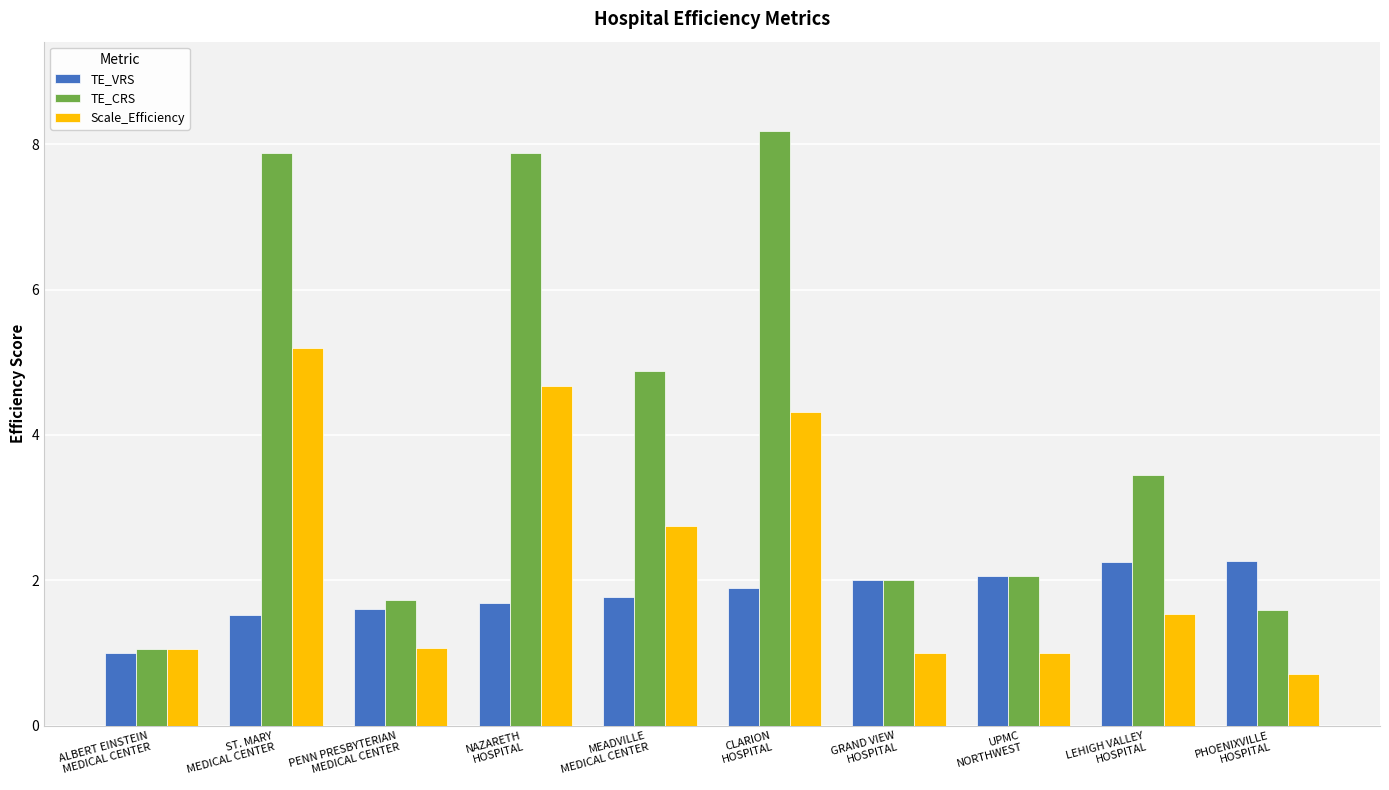

List the series in order of their peak value, highest first.

TE_CRS, Scale_Efficiency, TE_VRS